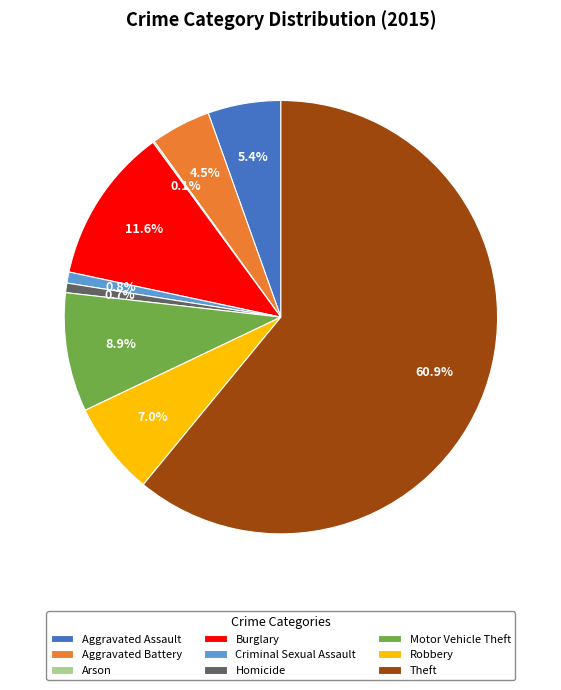

Is there any slice that represents more than half of the pie?

Yes